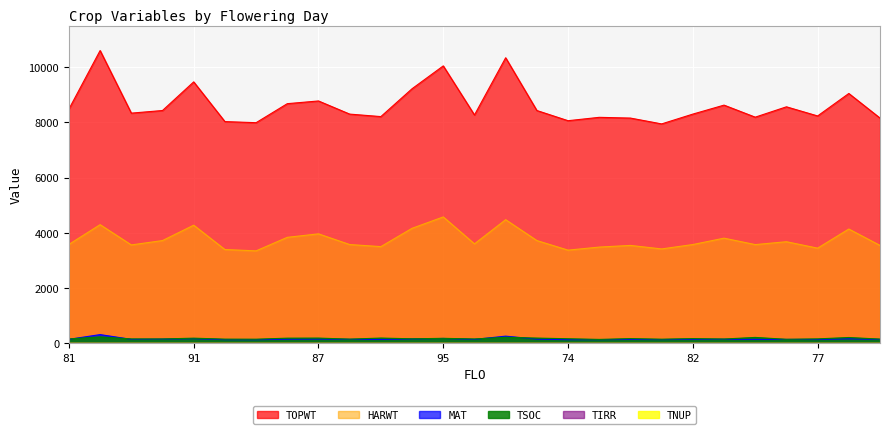

The value of MAT at 82 is 56. True or false?

False